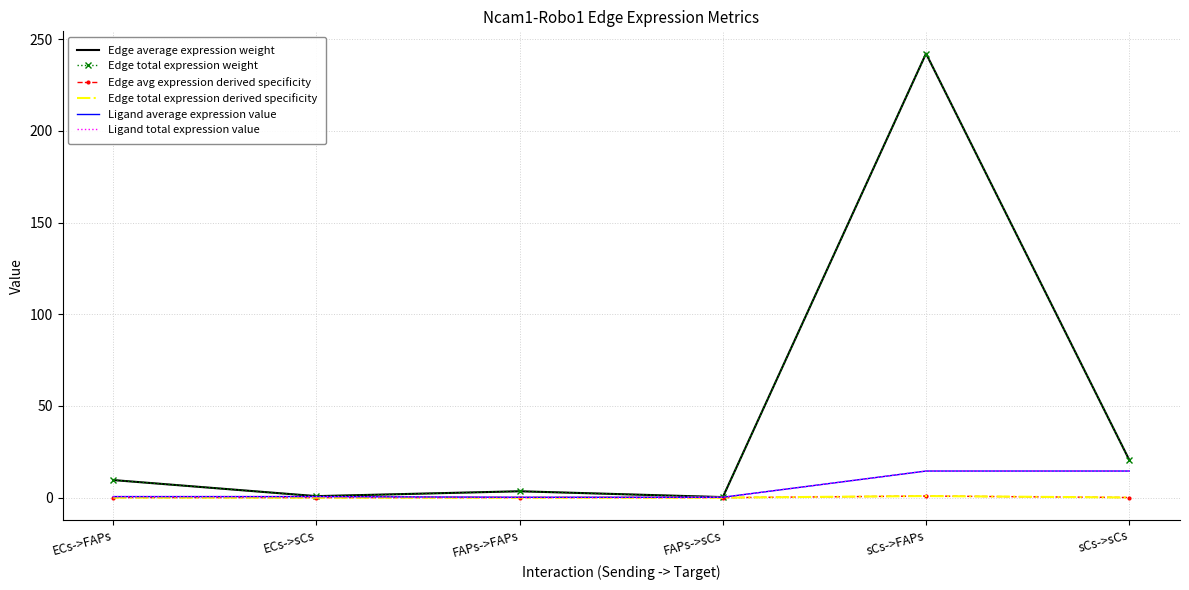

What is the label of the 5th point from the left?

sCs->FAPs